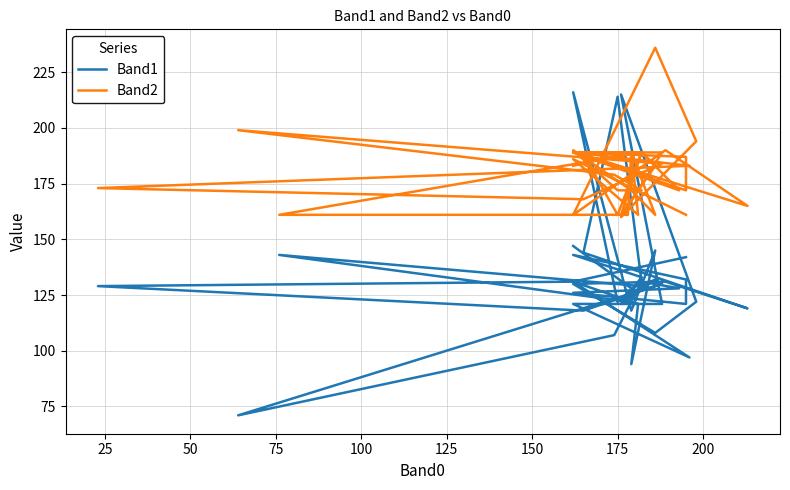

The value of Band1 at 36 is 255. True or false?

False